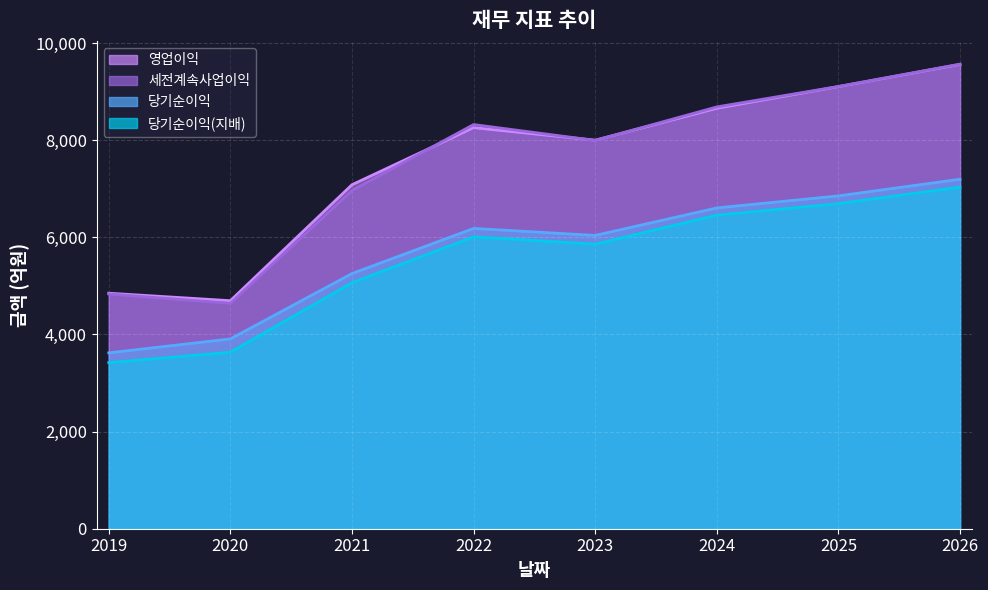

How many series are shown in this chart?

4